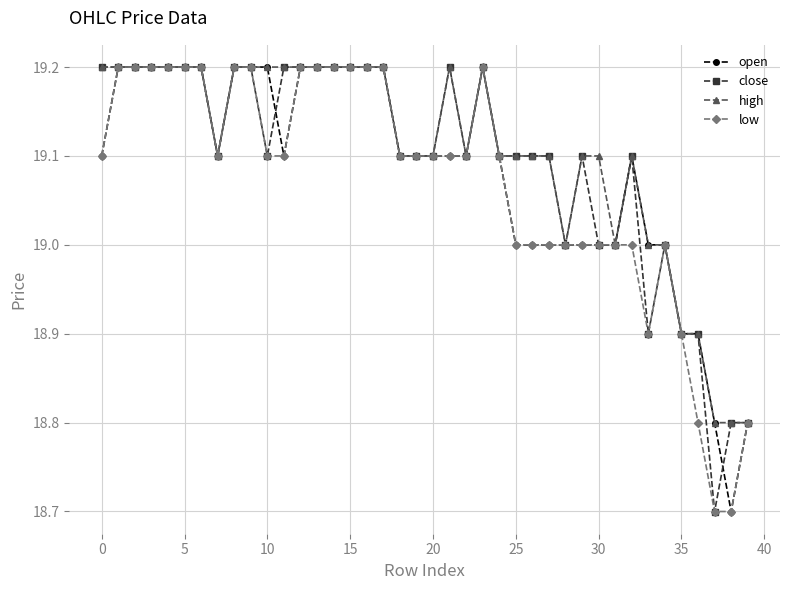

At how many categories does at least one series exceed 18?

40